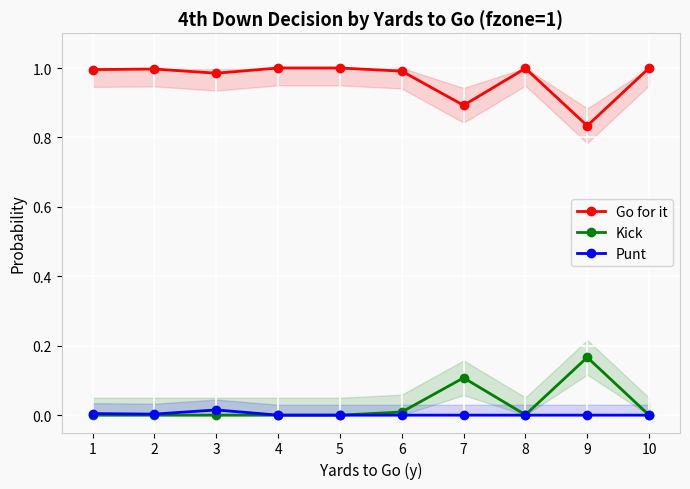

What are all the series names shown in the legend?

Go for it, Kick, Punt